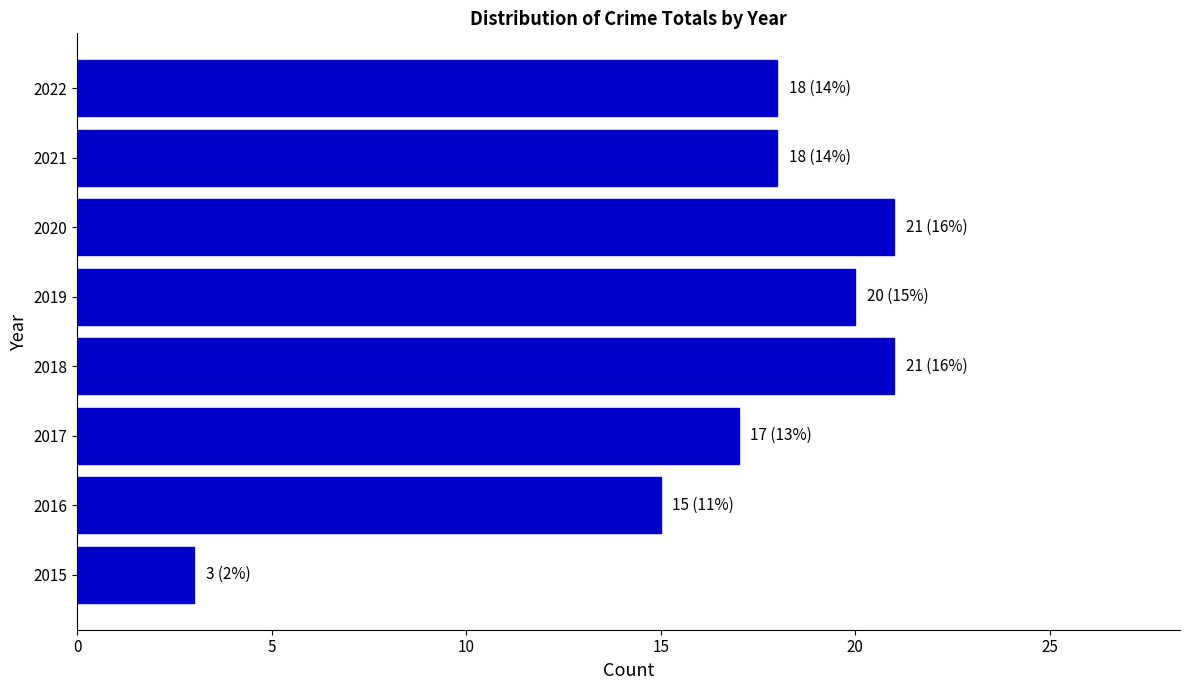

Which has a higher value, 2018 or 2021?

2018